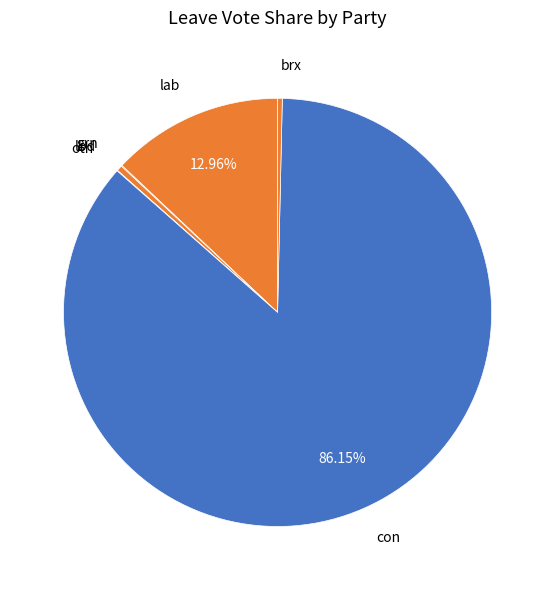

To the nearest percent, what is the difference between the largest and smallest slice percentages?

86%